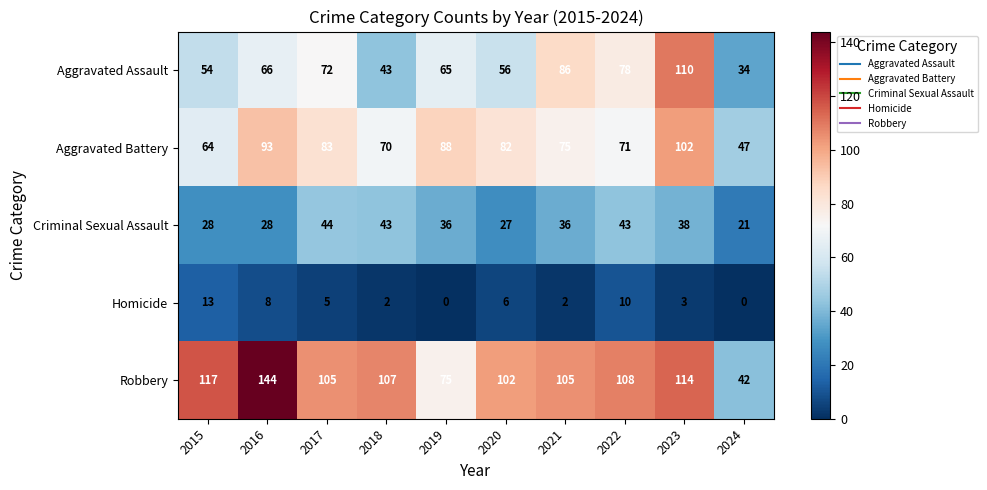

How many categories are shown in the chart?

10